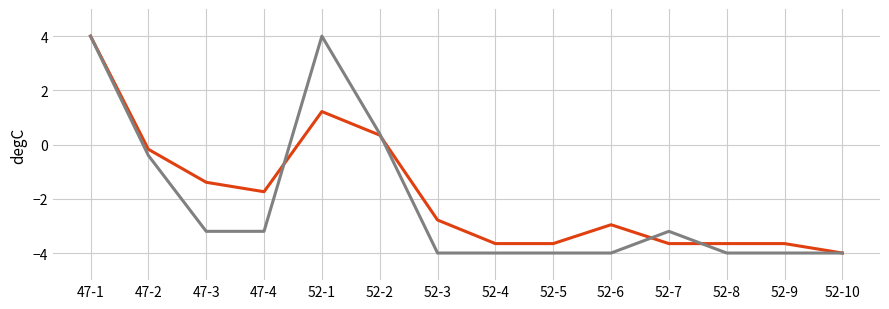

What is the maximum value shown in the chart?

4.0